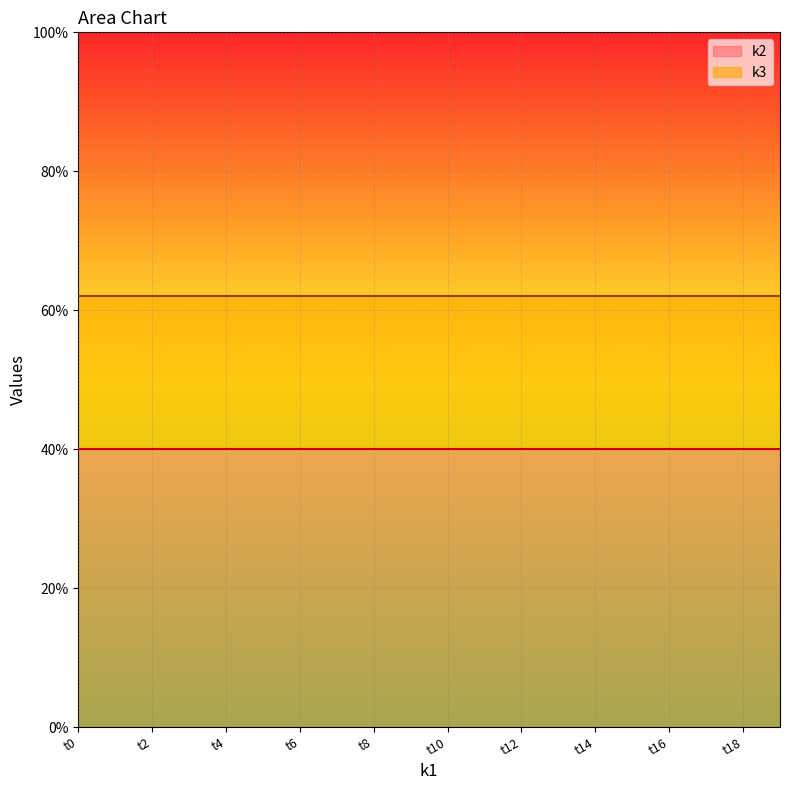

The k2 series shows 66 at t6. True or false?

False